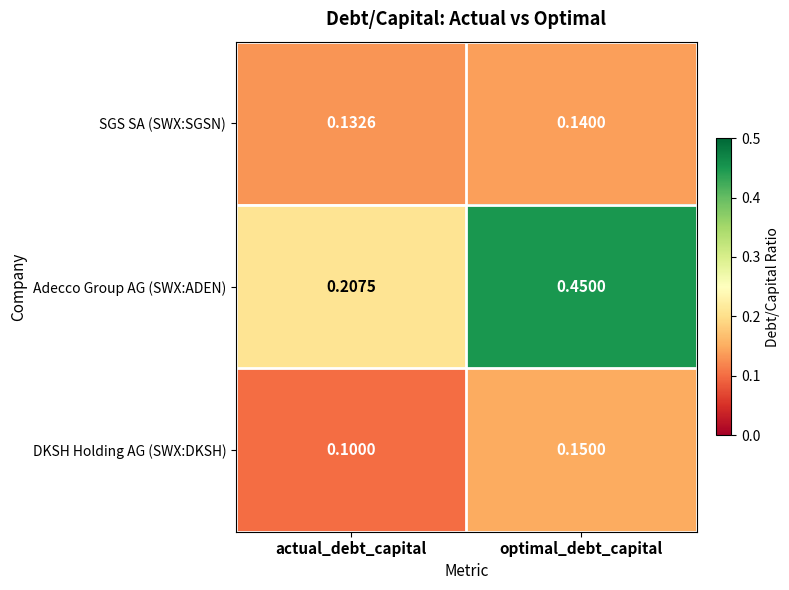

Which series has the largest total across all categories?

Adecco Group AG (SWX:ADEN)